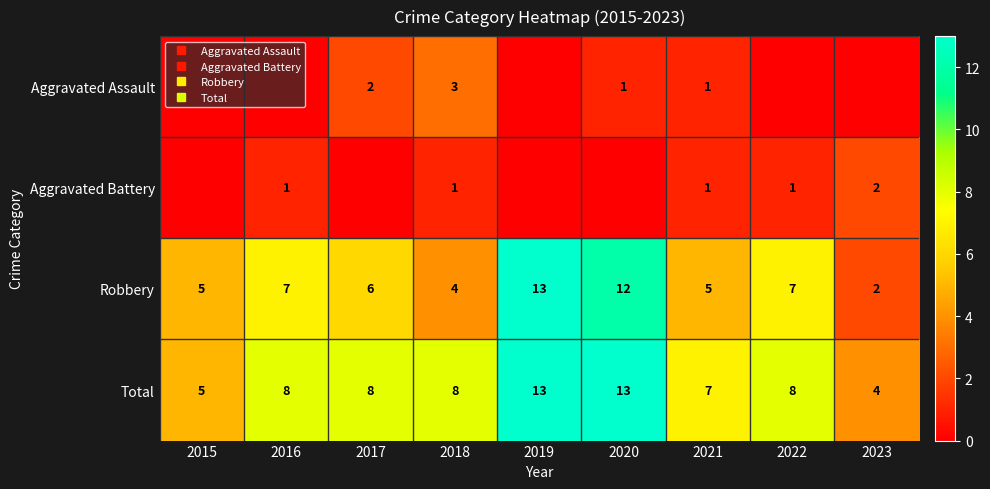

Where is Total nearest to the value 8?

2016